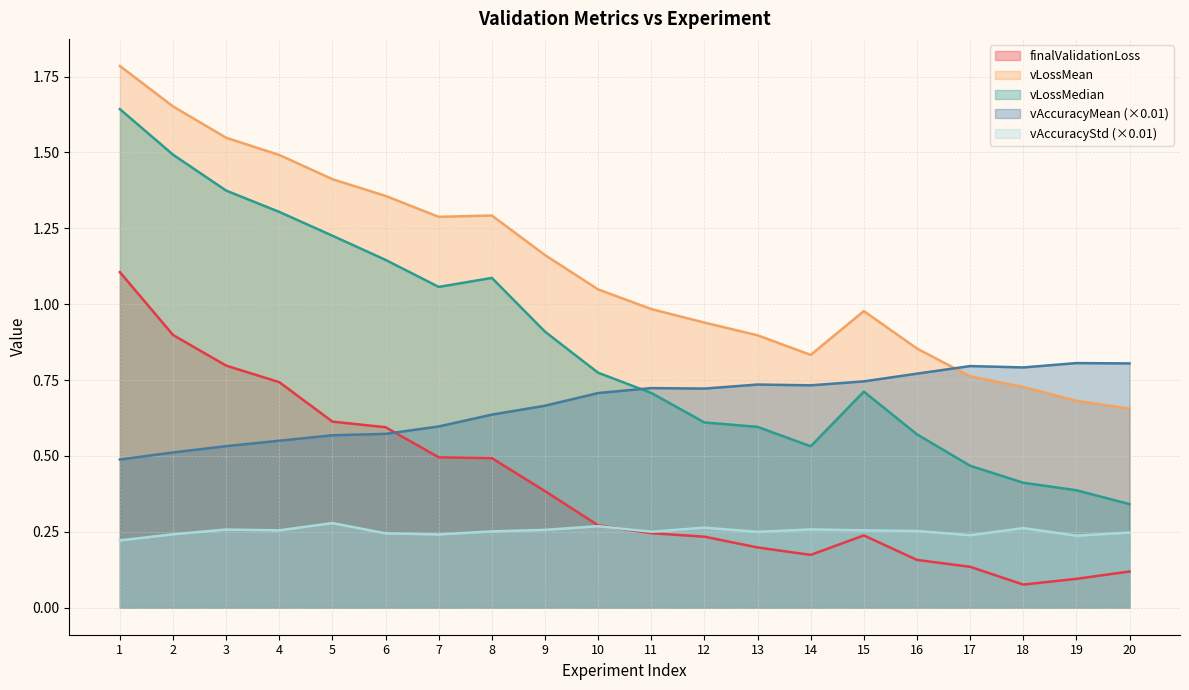

What is the lowest value of the finalValidationLoss series?

0.1